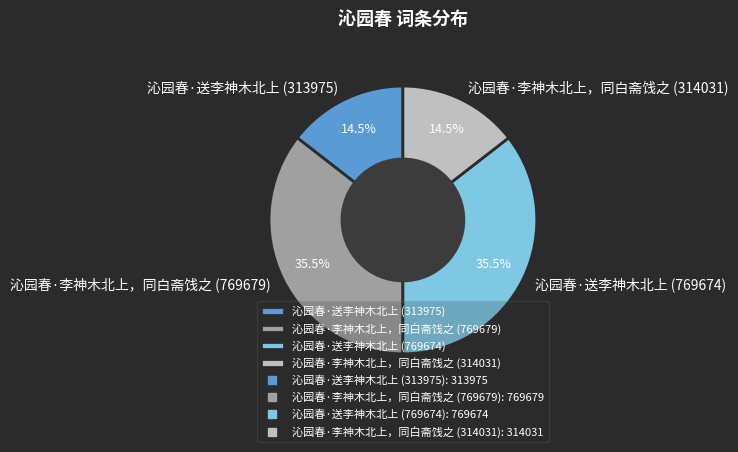

To the nearest percent, what is the difference between the 沁园春·送李神木北上 (769674) and 沁园春·送李神木北上 (313975) slice percentages?

21%